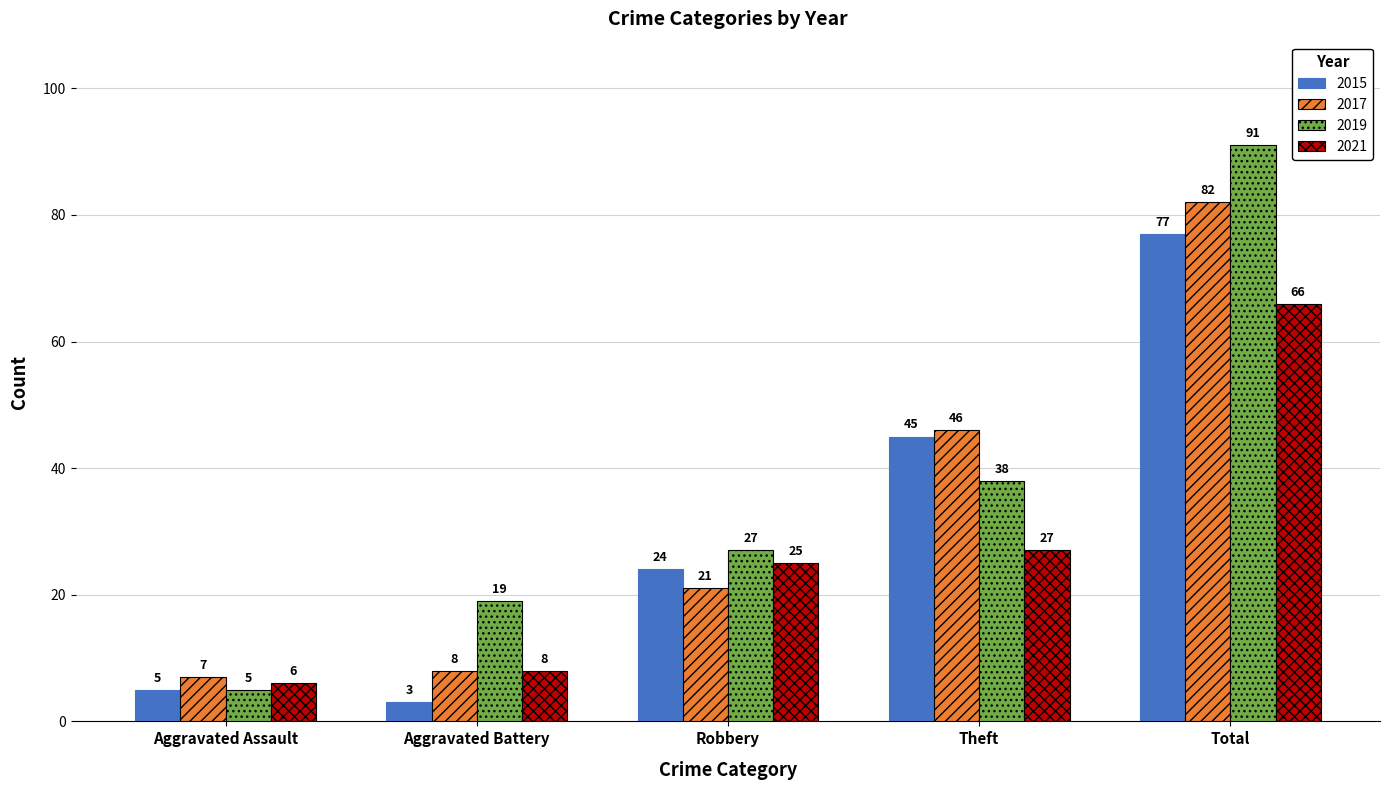

How many bars are there in total?

20